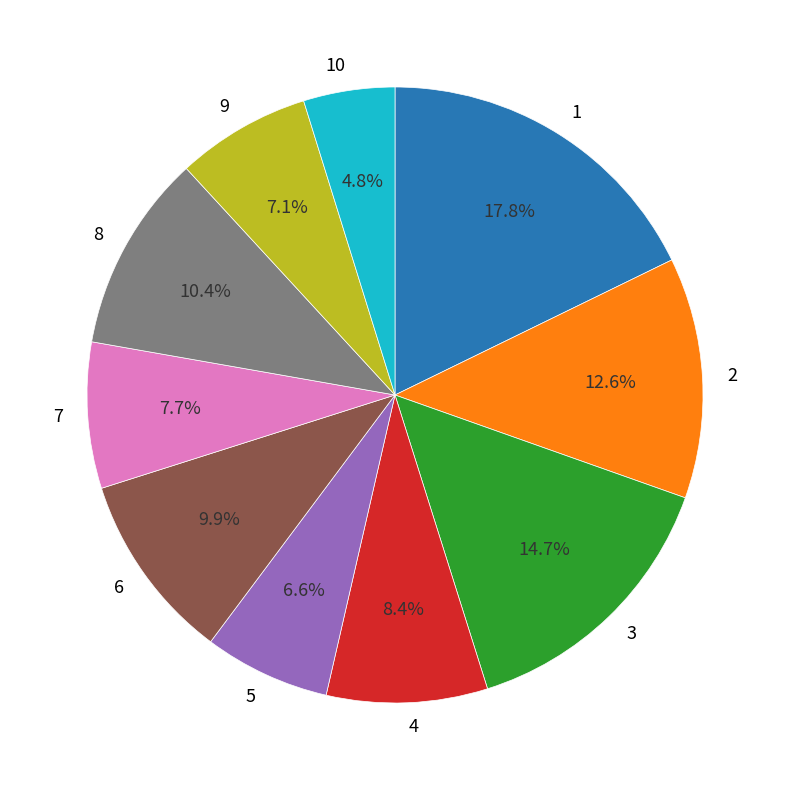

How many slices are in this pie chart?

10